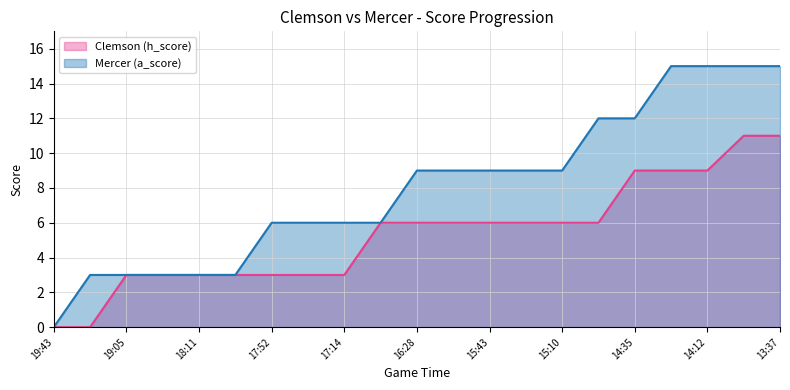

Does the chart have visible grid lines?

Yes